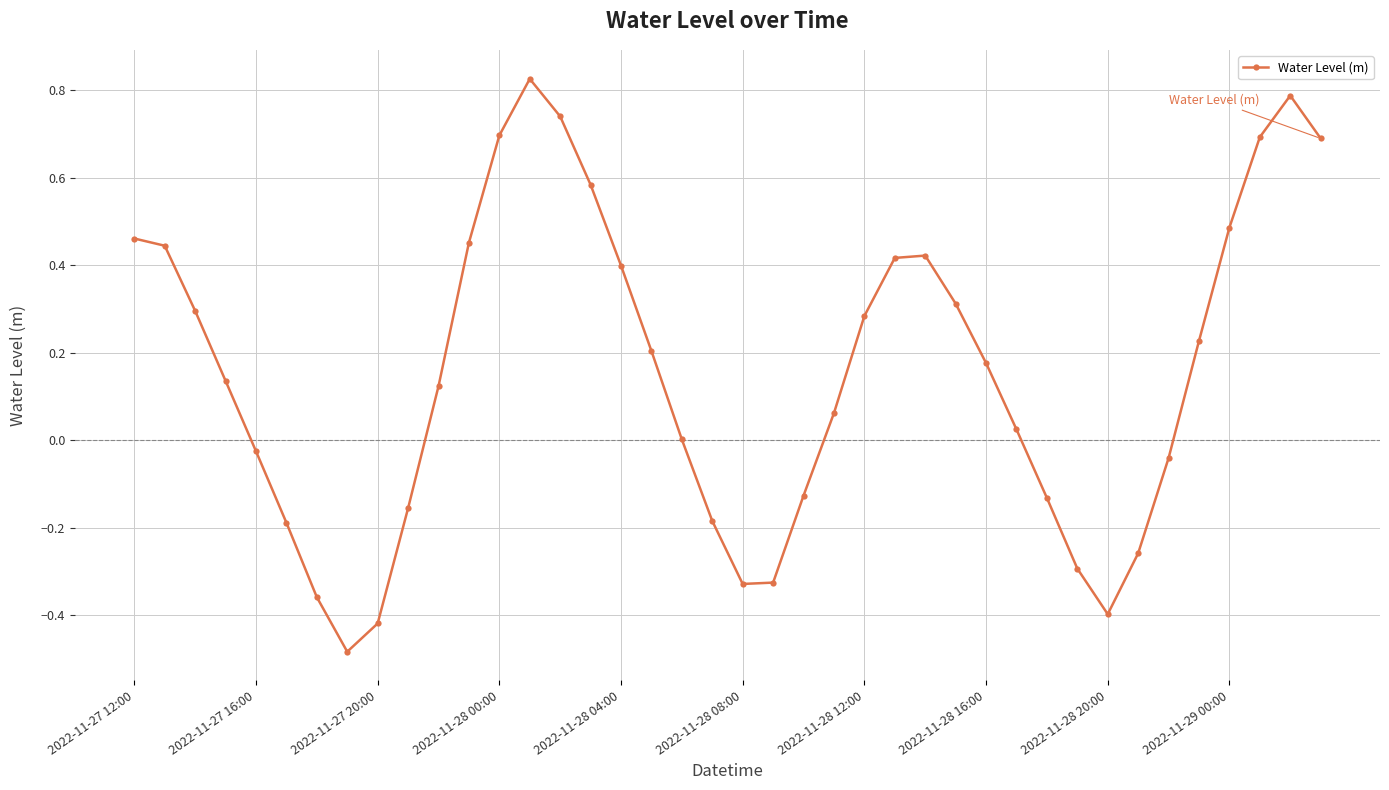

How many series are shown in this chart?

1